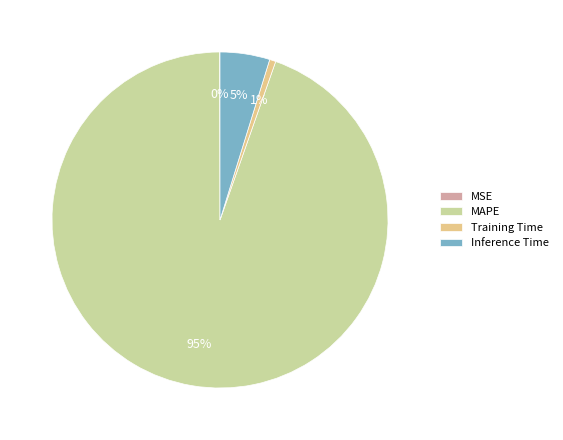

To the nearest percent, what is the difference between the Training Time and Inference Time slice percentages?

4%